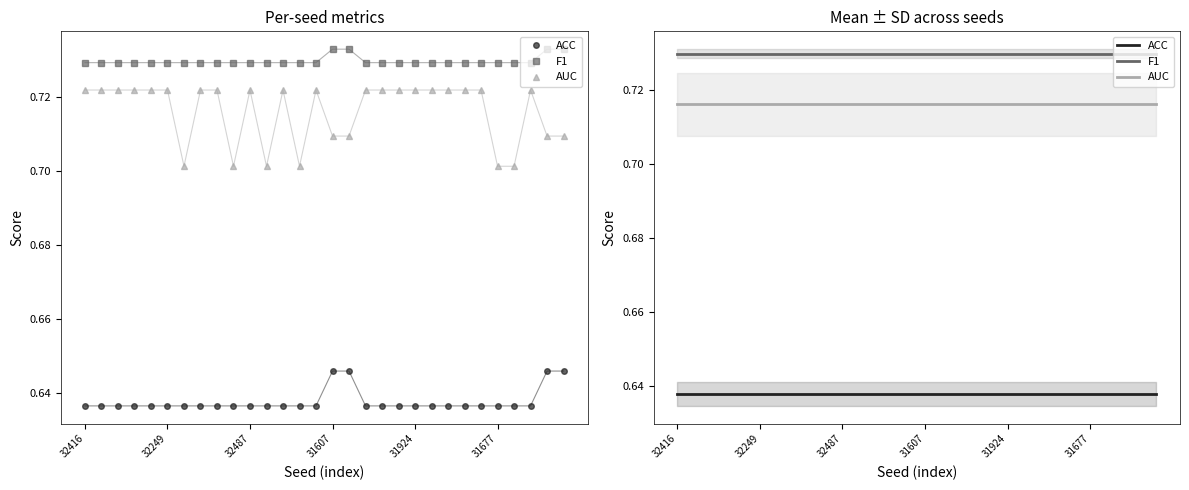

True or false: ACC and AUC cross at least once.

False